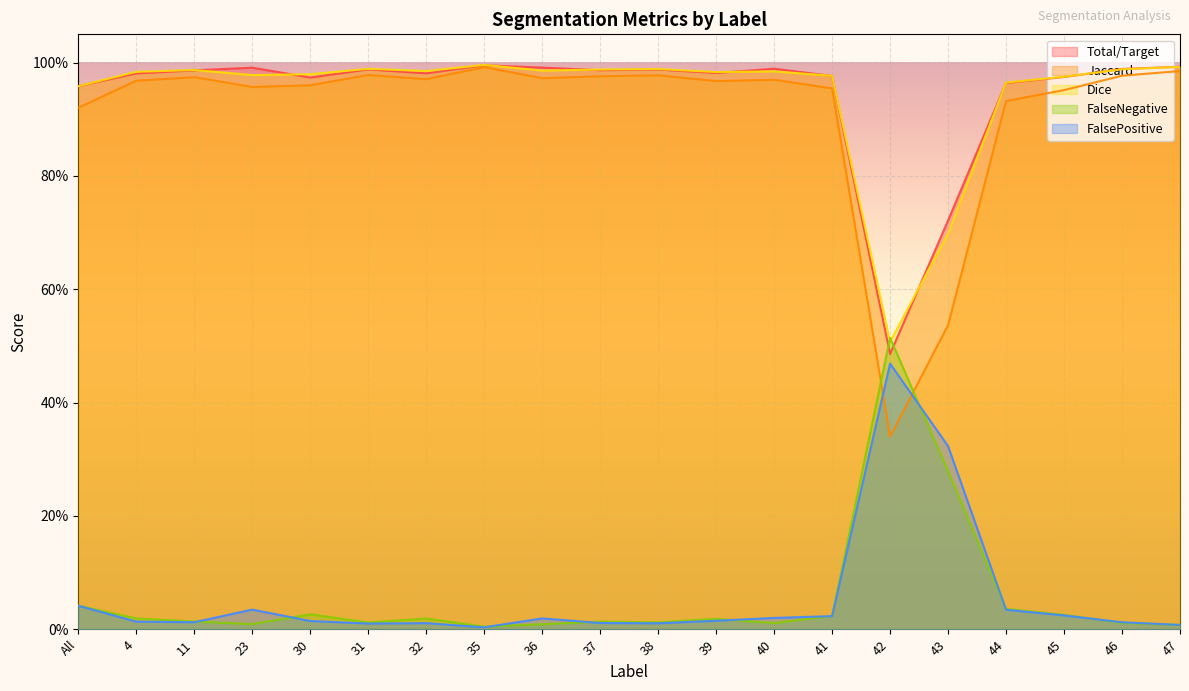

What is the label of the 1st point from the left?

All